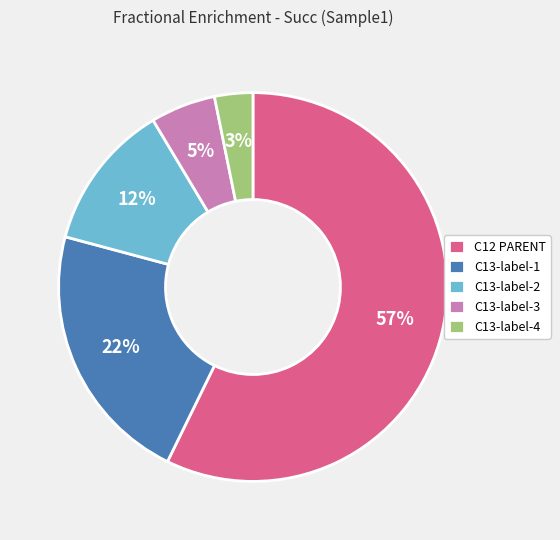

To the nearest percent, what is the average slice percentage?

20%